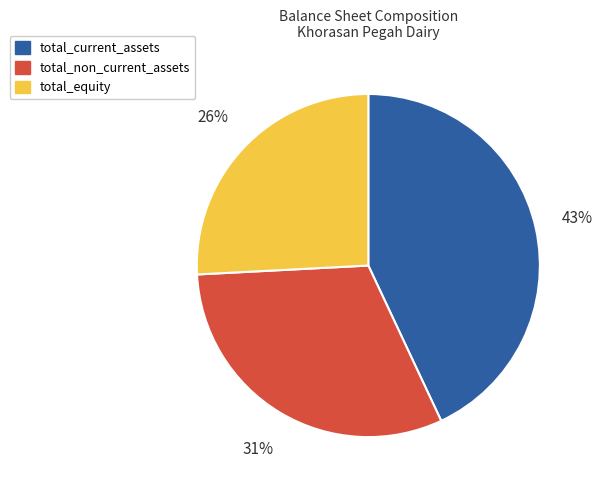

Which category has the biggest portion of the pie?

total_current_assets